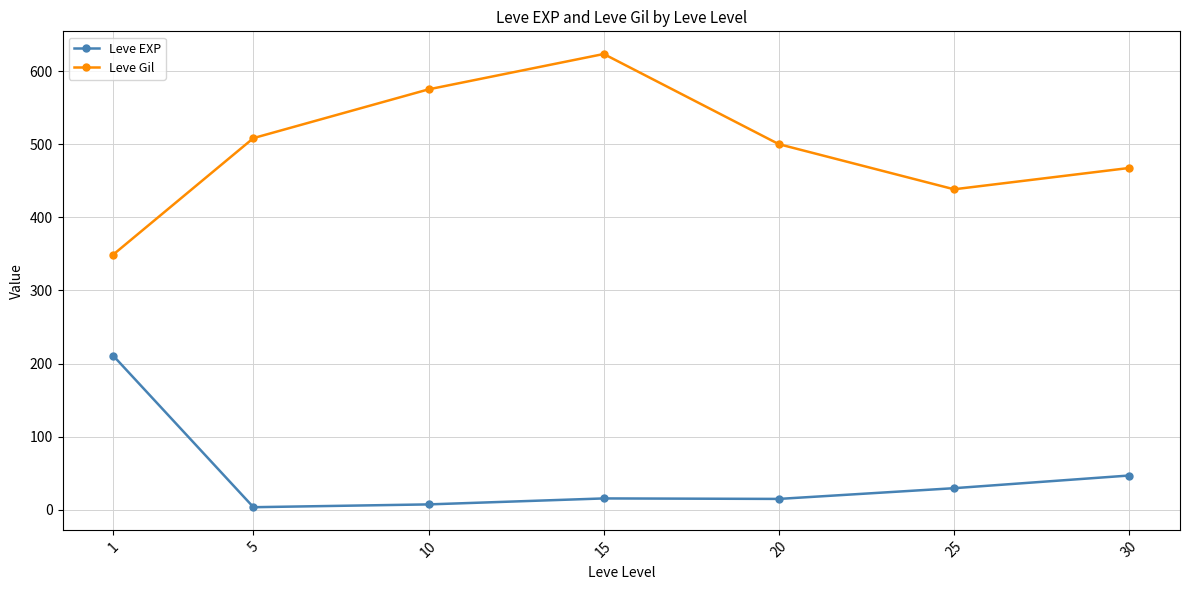

The Leve EXP series shows 7.5 at 10. True or false?

True